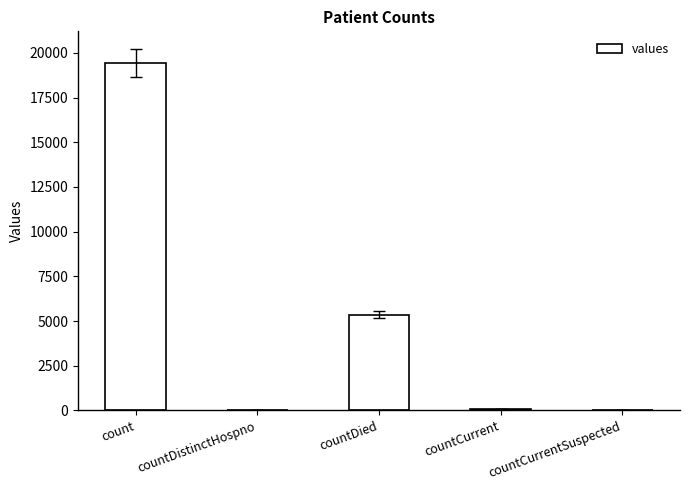

Which label corresponds to the largest value in the chart?

count